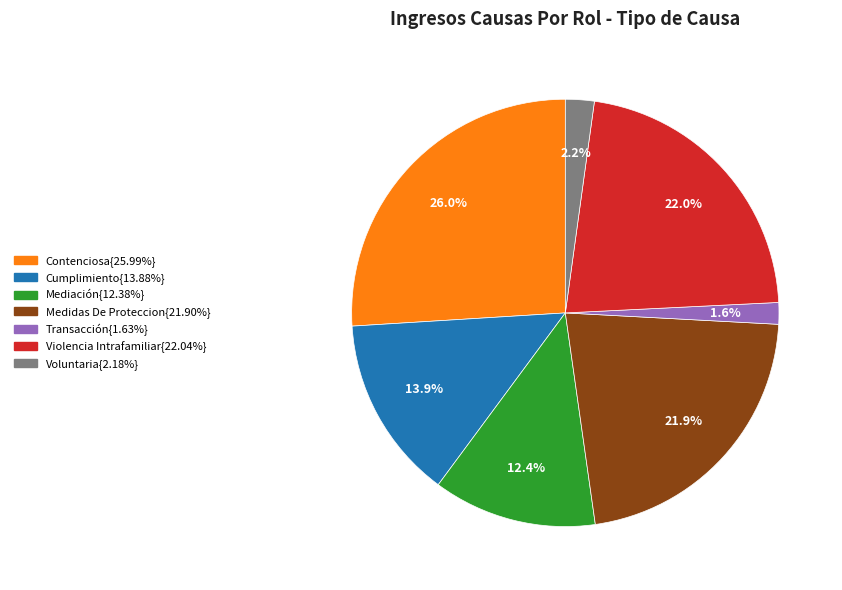

Is there a majority slice in this chart?

No